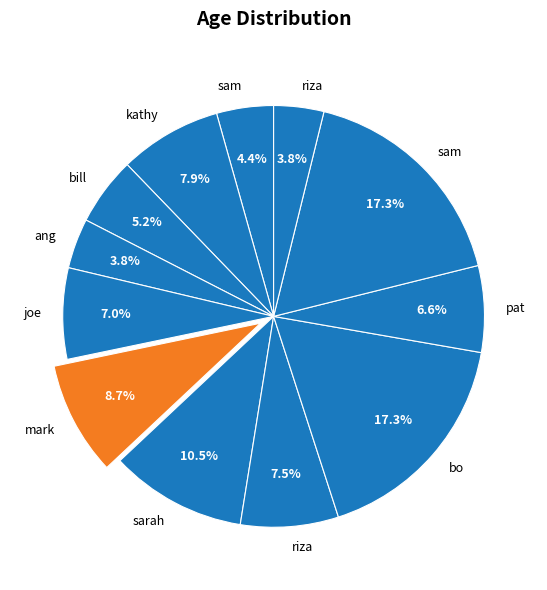

Rank the categories by value from lowest to highest.

ang, riza, sam, bill, pat, joe, riza, kathy, mark, sarah, bo, sam